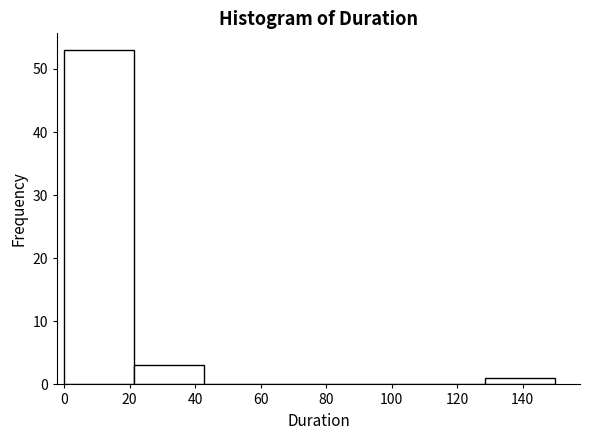

Reading left to right, list every bar in this chart as the range it spans on the x-axis followed by its height. Neither the bar edges nor the heights are printed on the chart, so give them approximately, as read against the axes.

0 to 22: 53
22 to 42: 3
42 to 64: 0
64 to 86: 0
86 to 108: 0
108 to 128: 0
128 to 150: 1